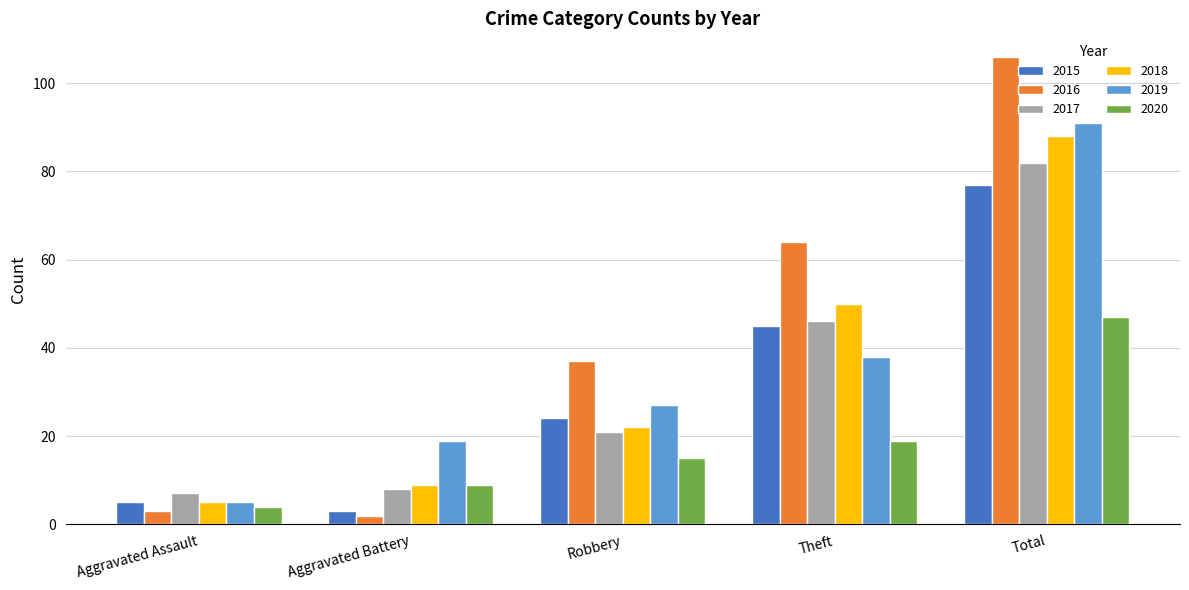

Between Aggravated Assault and Total, which series saw the biggest shift?

2016